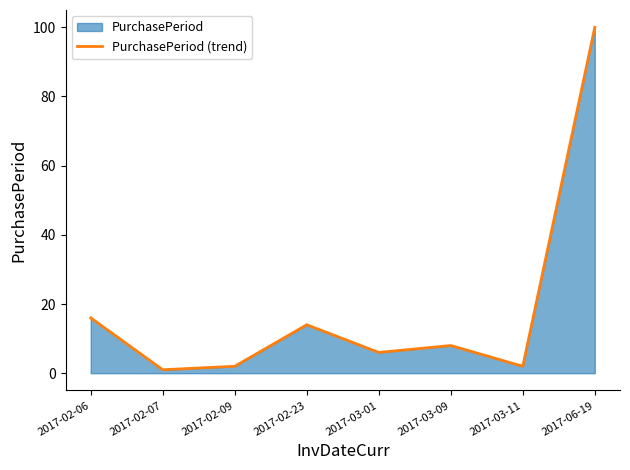

How many categories are shown in the chart?

8